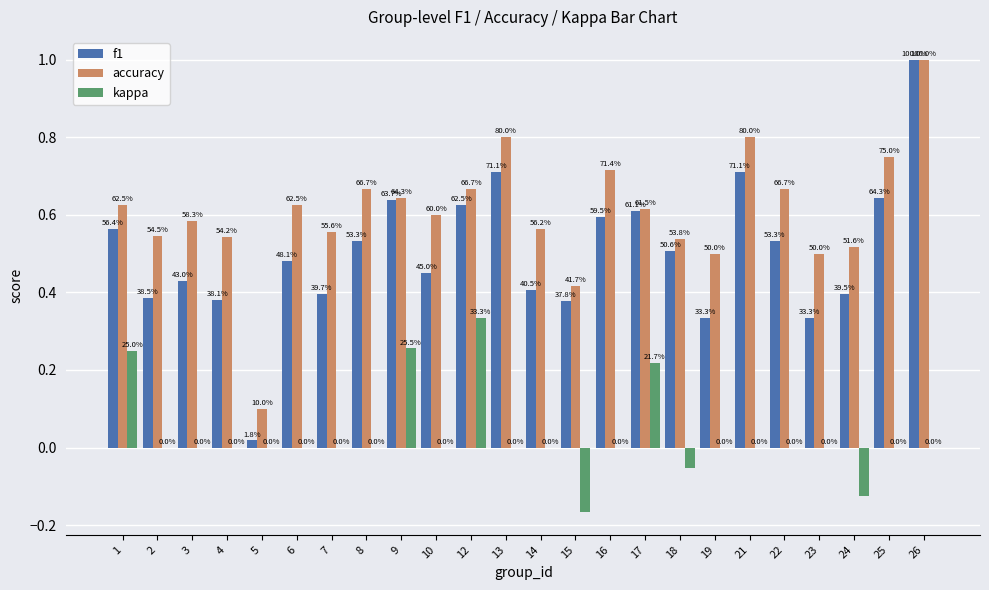

What is the sum of all f1 values?

12.1